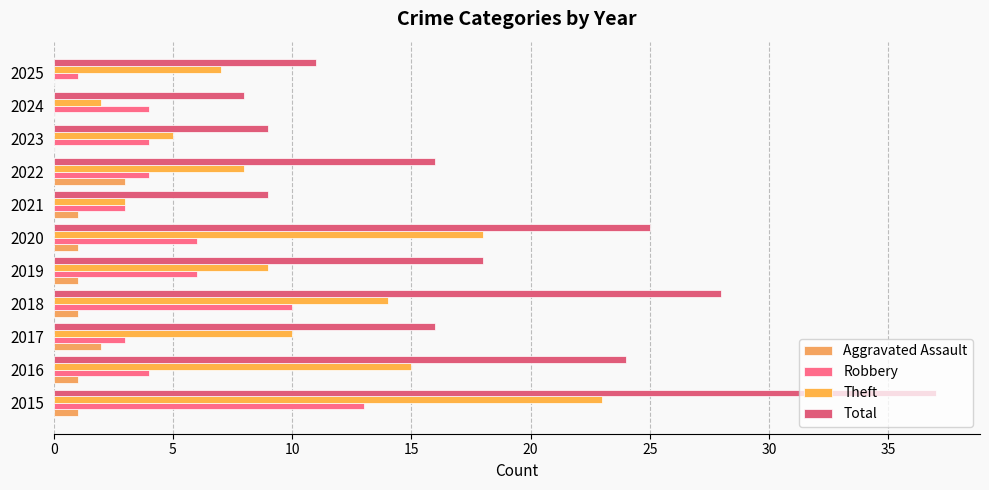

At which label is Robbery closest to 7?

2019